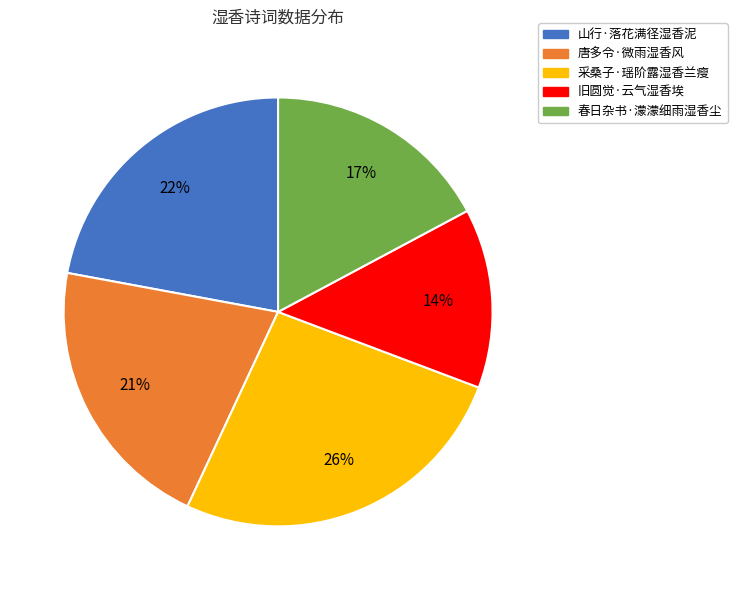

What is the largest slice in the pie chart?

采桑子·瑶阶露湿香兰瘦